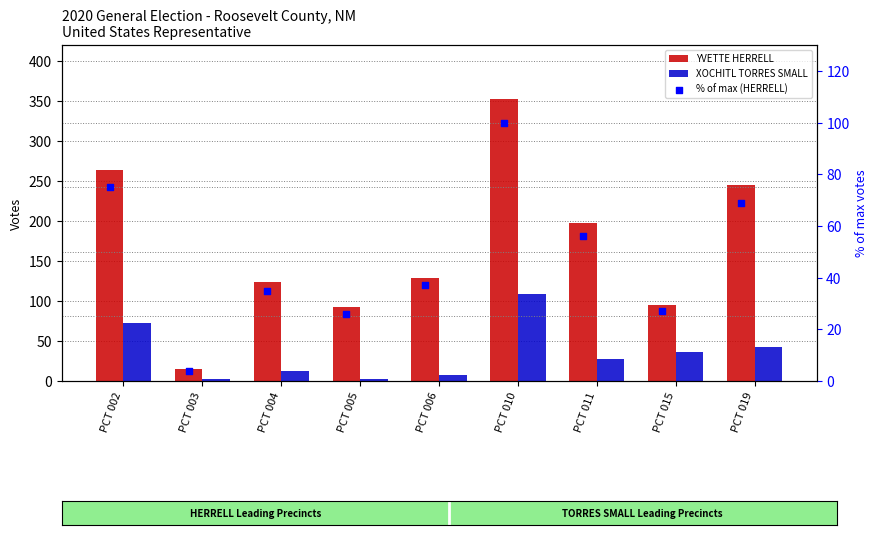

Which series has the largest Y range (max minus min)?

YVETTE HERRELL